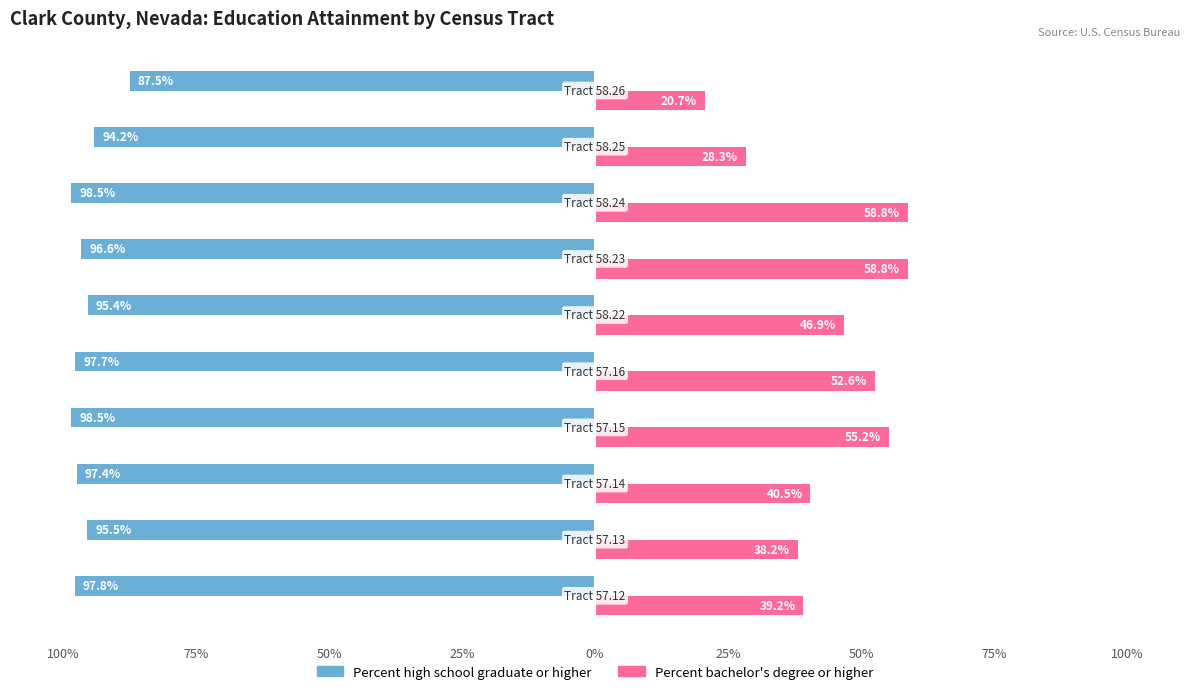

What are all the series names shown in the legend?

Percent high school graduate or higher, Percent bachelor's degree or higher